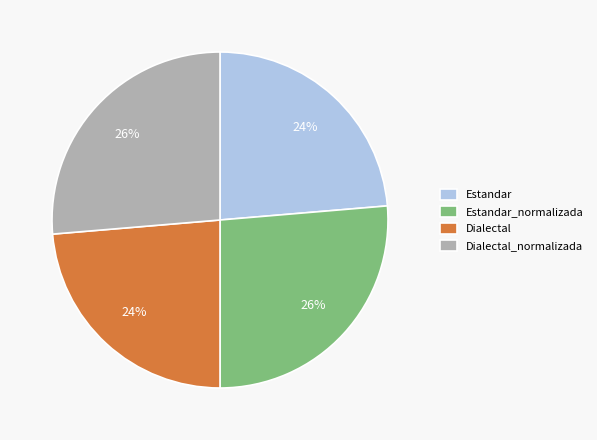

Is it true that Dialectal is 30% of the pie?

False